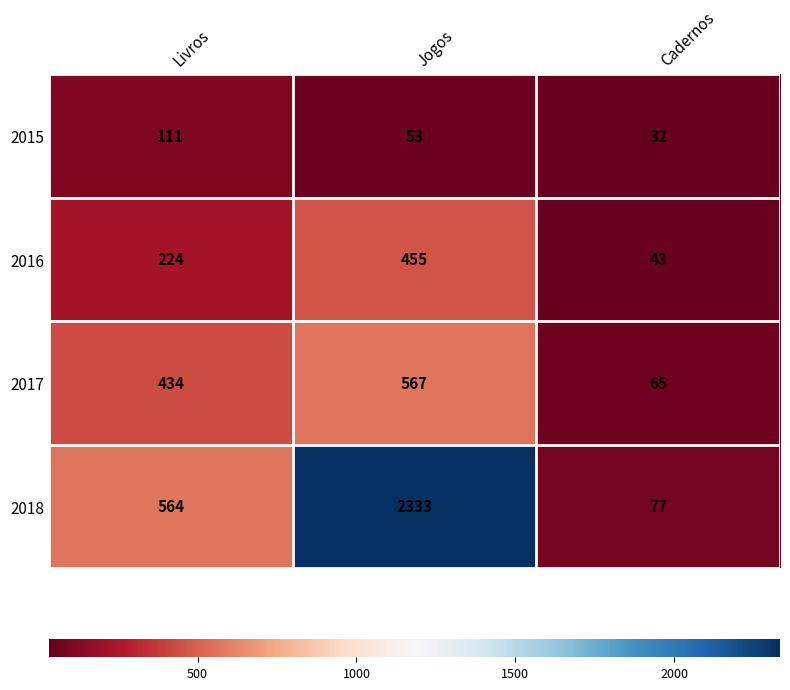

How many categories are shown in the chart?

3